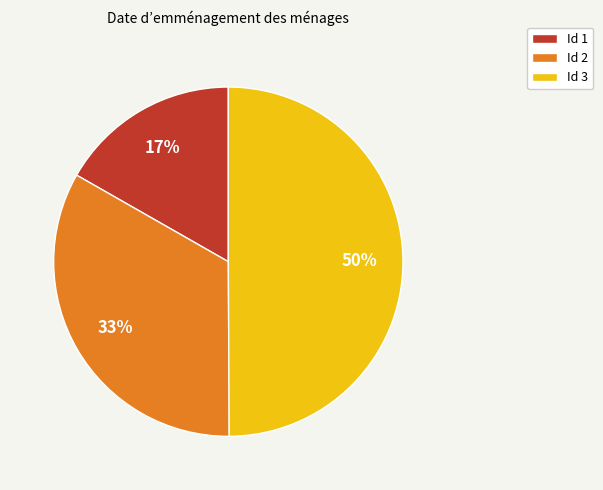

How many slices are in this pie chart?

3